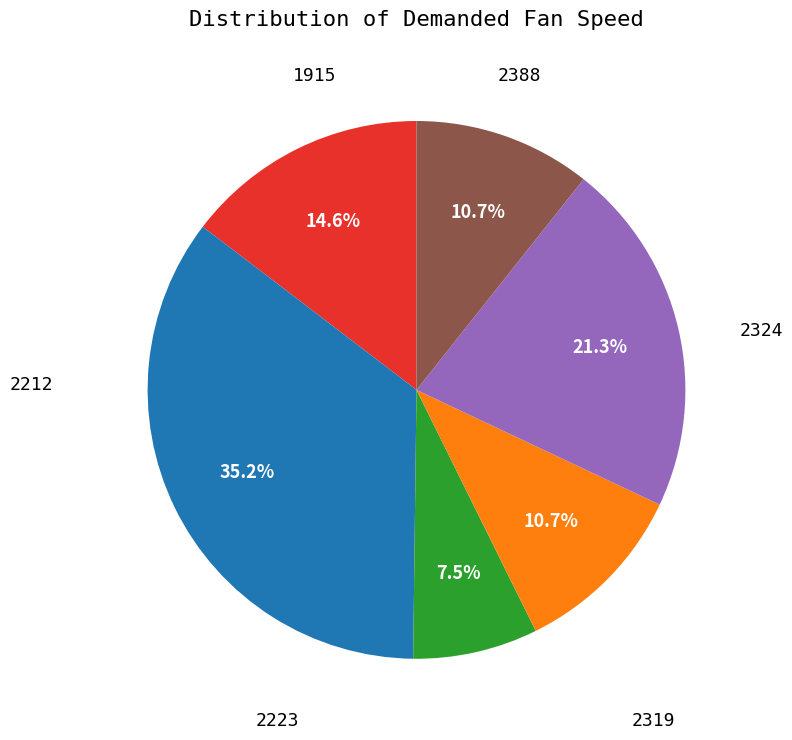

Is there any slice that represents more than half of the pie?

No